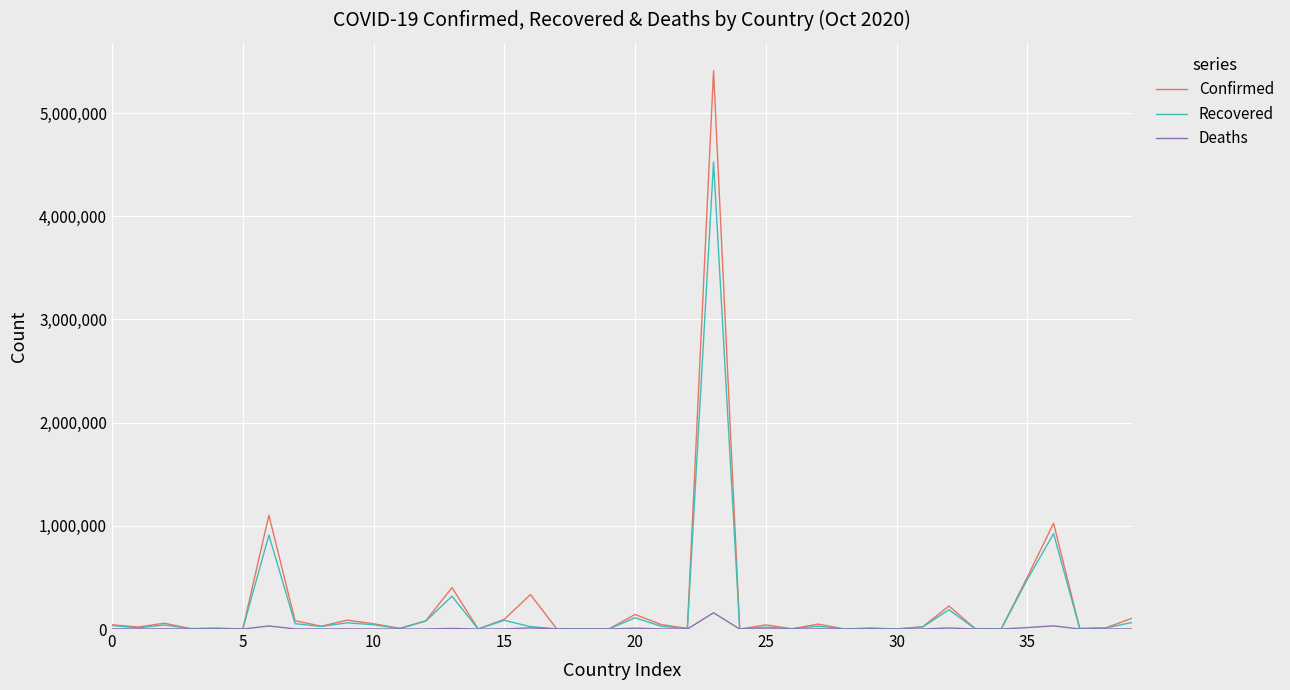

What is the highest value of the Deaths series?

157397